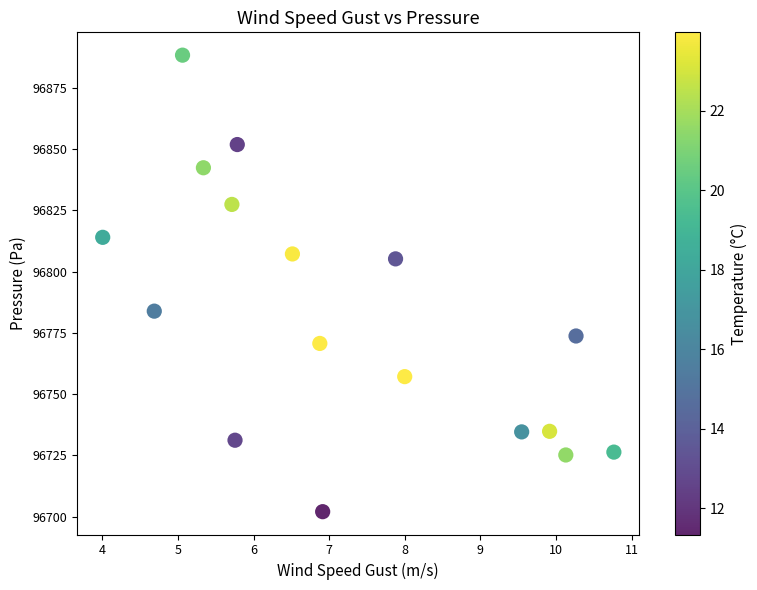

What is the range of Y values (max minus min)?

186.2